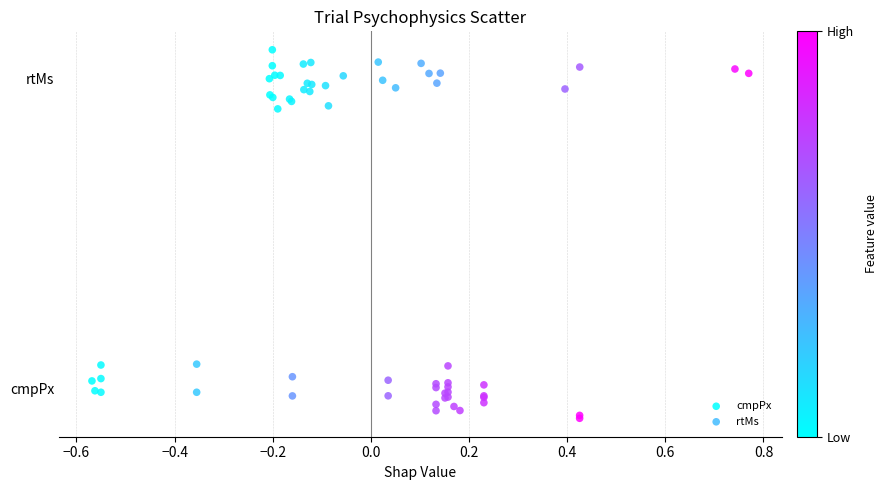

What are all the series names shown in the legend?

cmpPx, rtMs